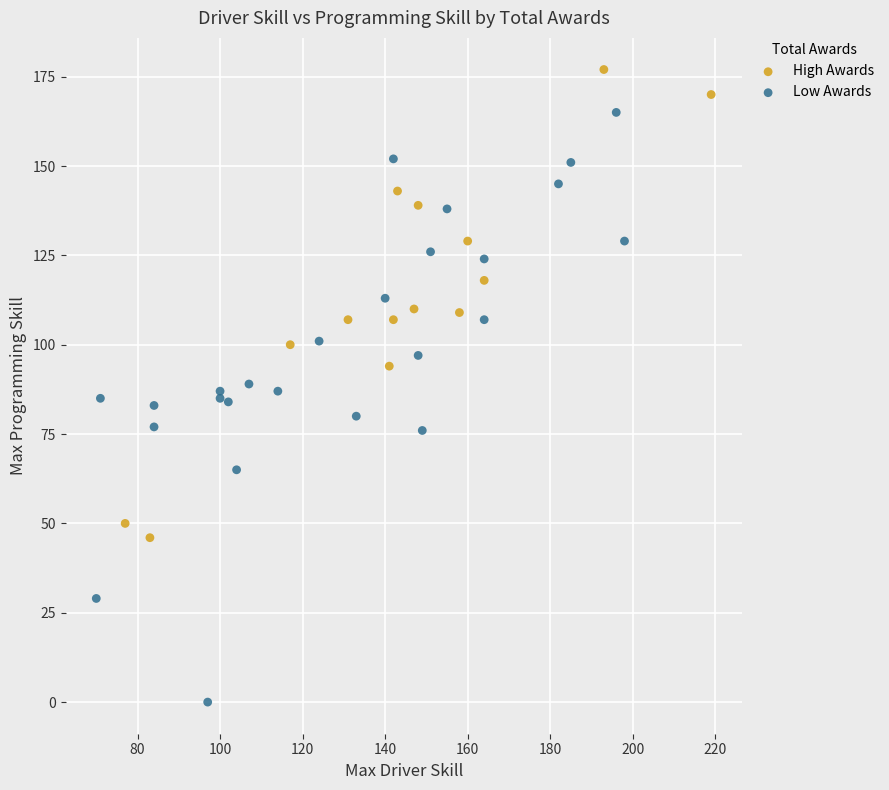

Which series contains the lowest Y value?

Low Awards